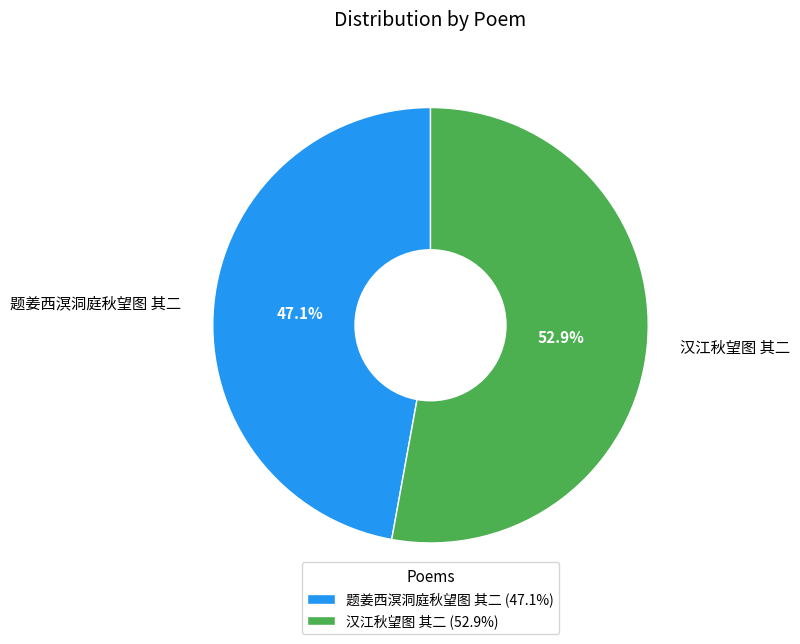

The 题姜西溟洞庭秋望图 其二 slice represents 54% of the pie. True or false?

False